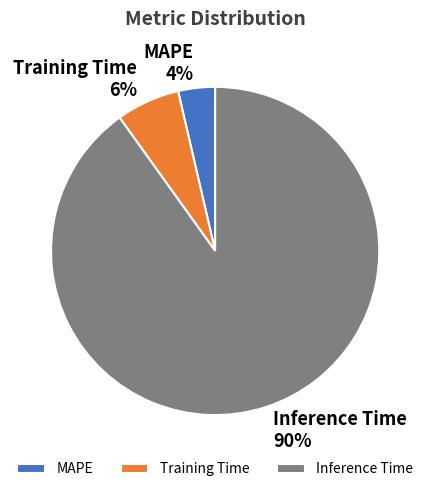

To the nearest percent, what is the difference between the Training Time and Inference Time slice percentages?

84%